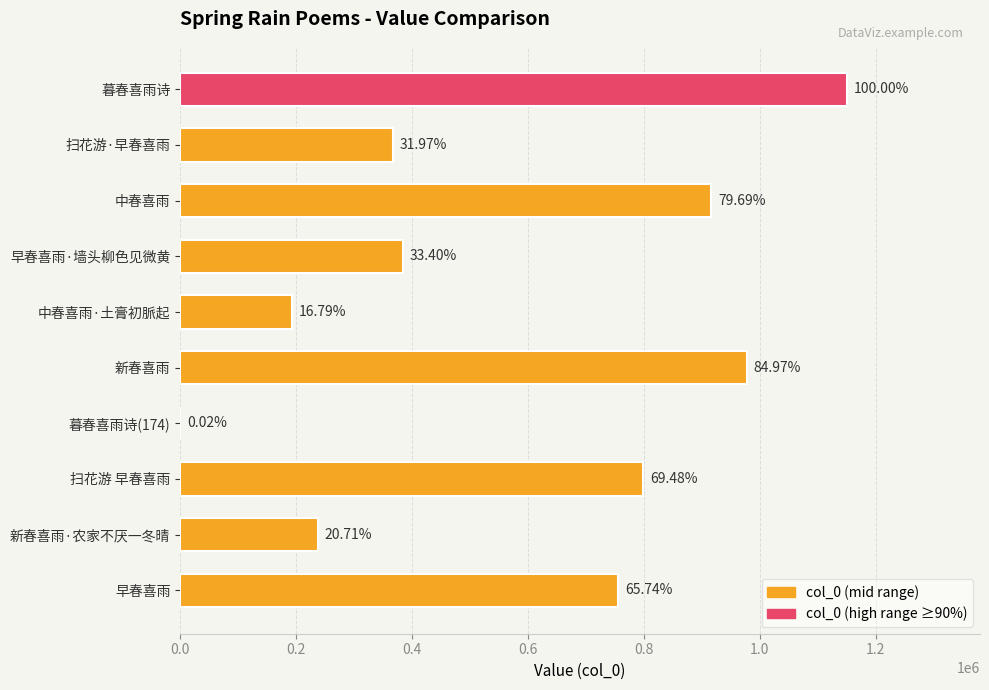

Are the bars horizontal?

Yes